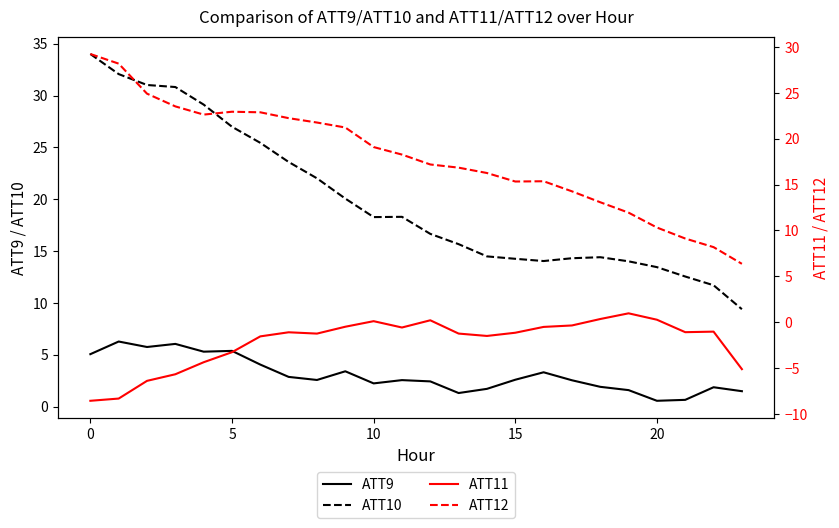

How many data points in ATT9 are above 2?

16